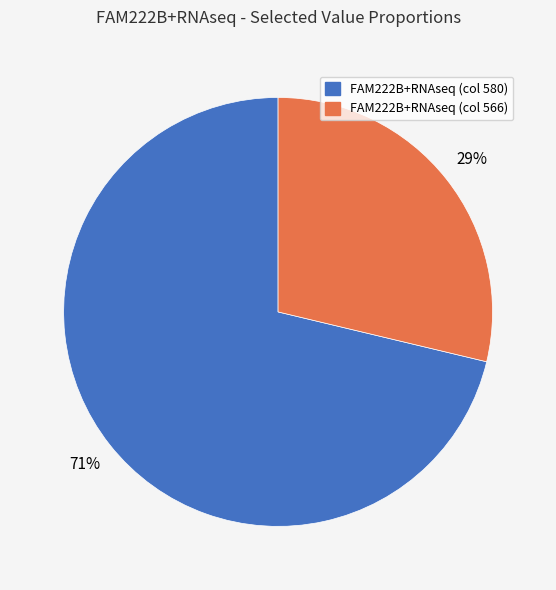

How many slices are in this pie chart?

2